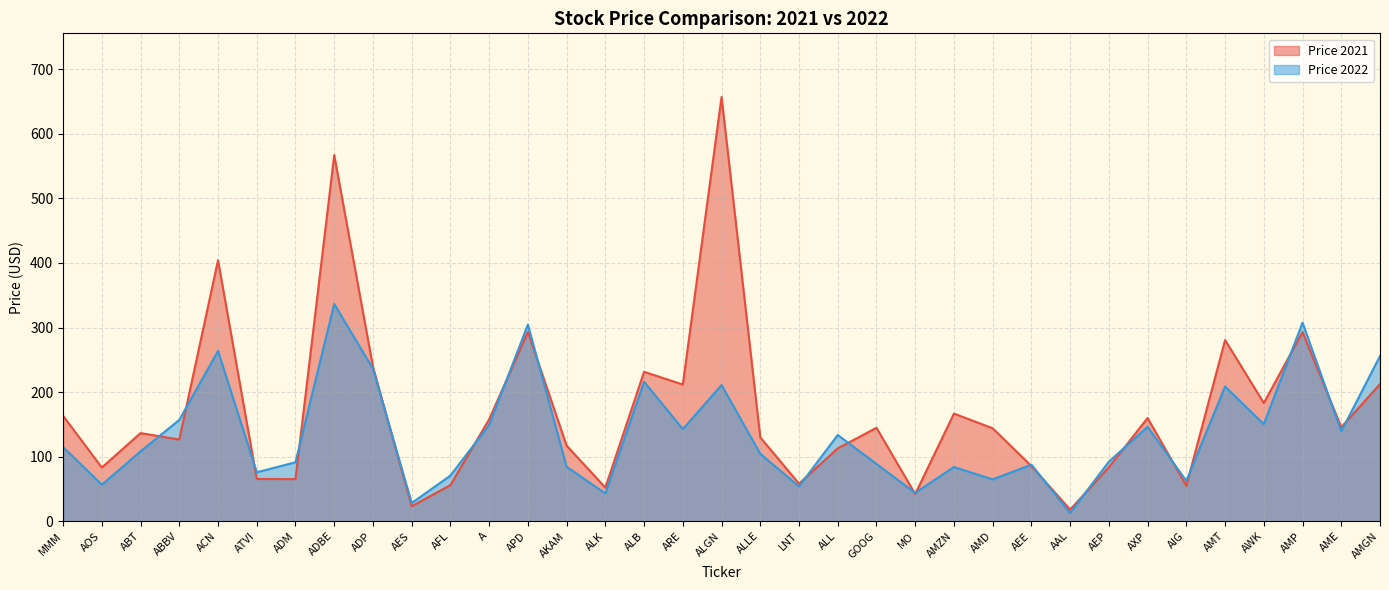

Is the value of Price 2022 at AAL greater than the value of Price 2021 at AFL?

No